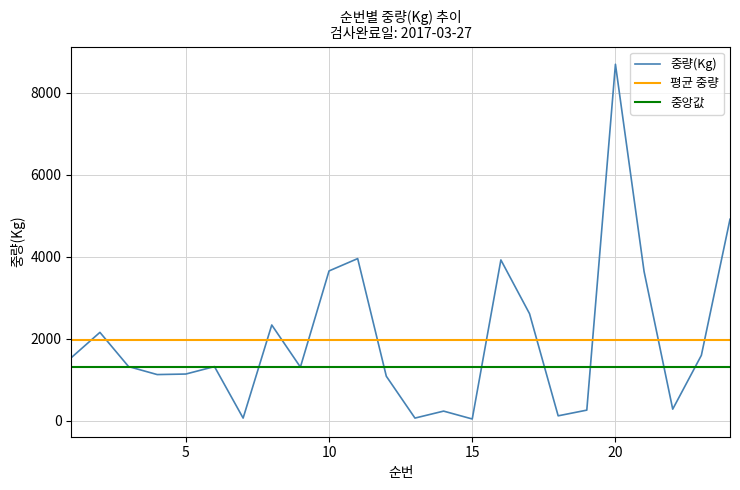

After their last crossing, which series has the higher values: 중량(Kg) or 평균 중량?

중량(Kg)